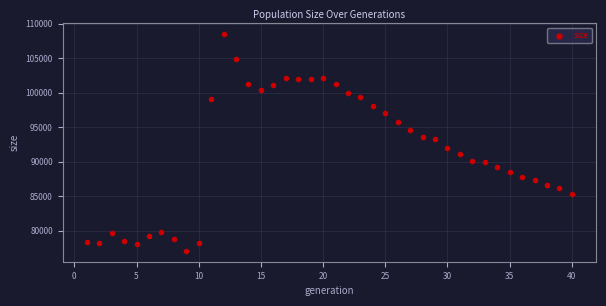

What is the range of Y values (max minus min)?

31400